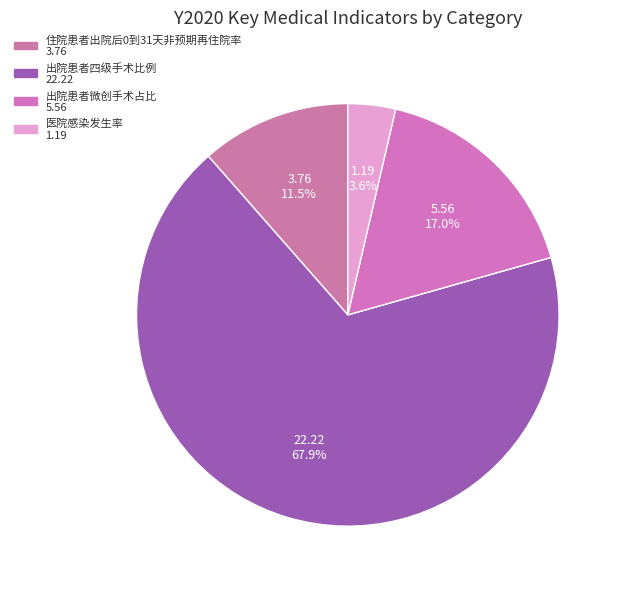

To the nearest percent, what is the difference between the largest and smallest slice percentages?

64%